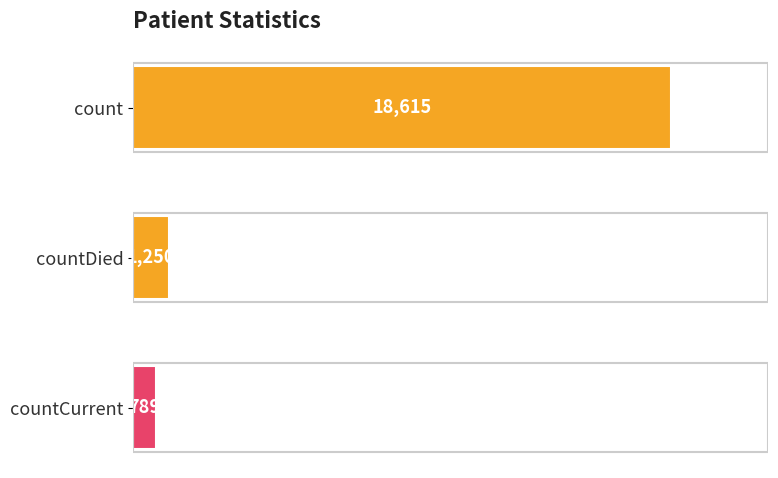

Does the chart contain any negative values?

No